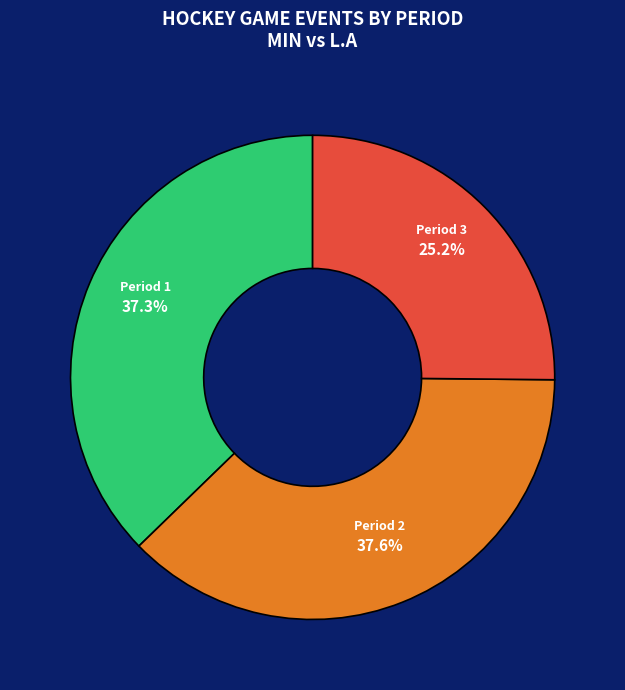

How many slices are in this pie chart?

3